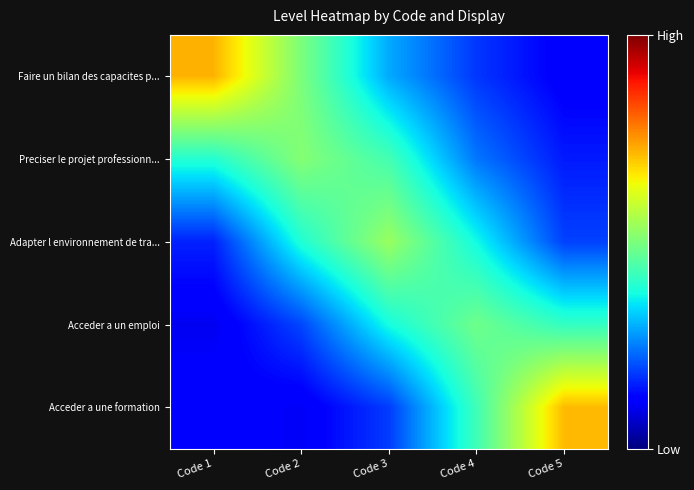

What is the smallest value displayed?

0.1